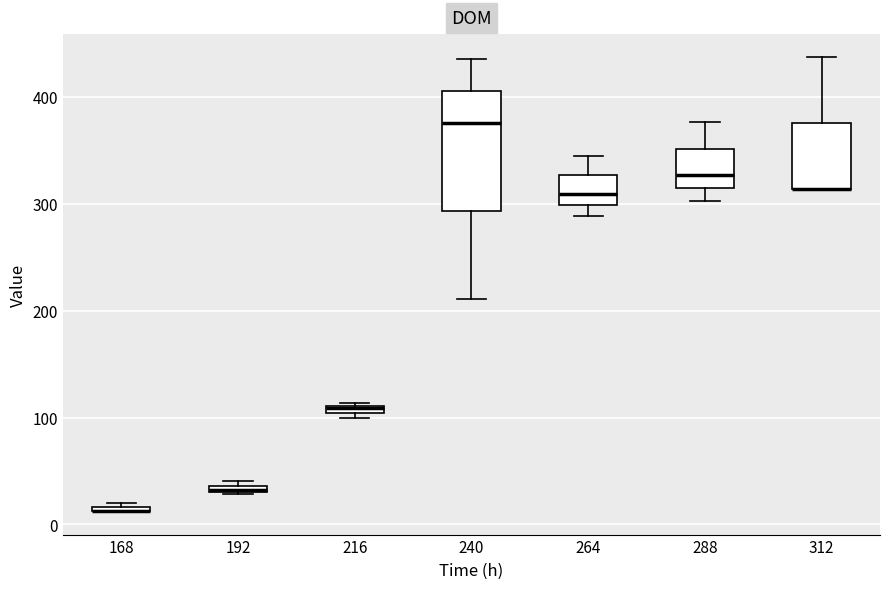

Which box is the tallest, from its lower edge to its upper edge?

240